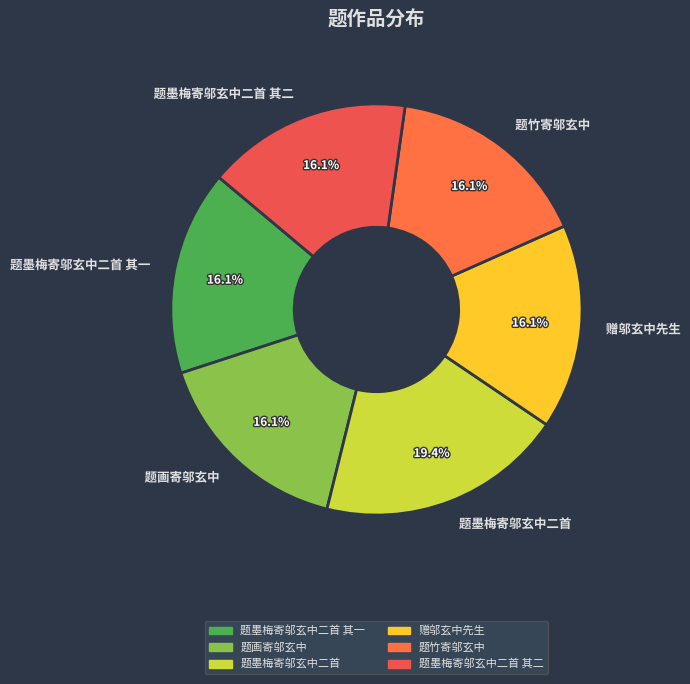

The 题竹寄邬玄中 slice represents 23% of the pie. True or false?

False